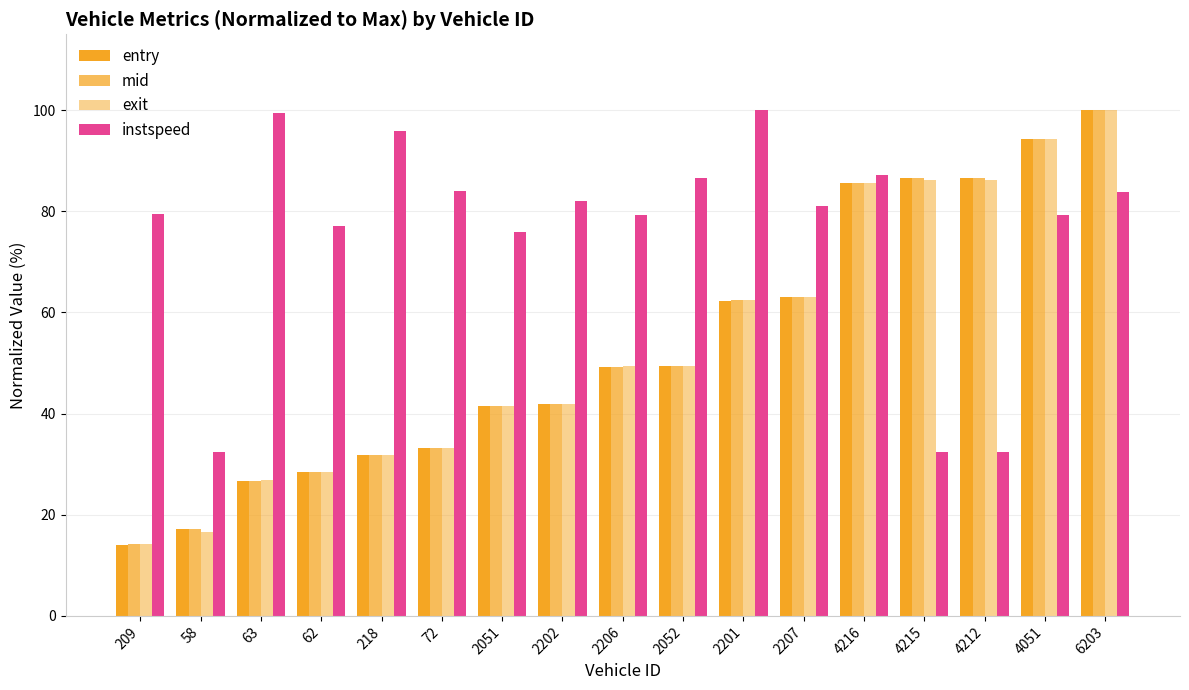

Which series changed the most between 209 and 4051?

entry